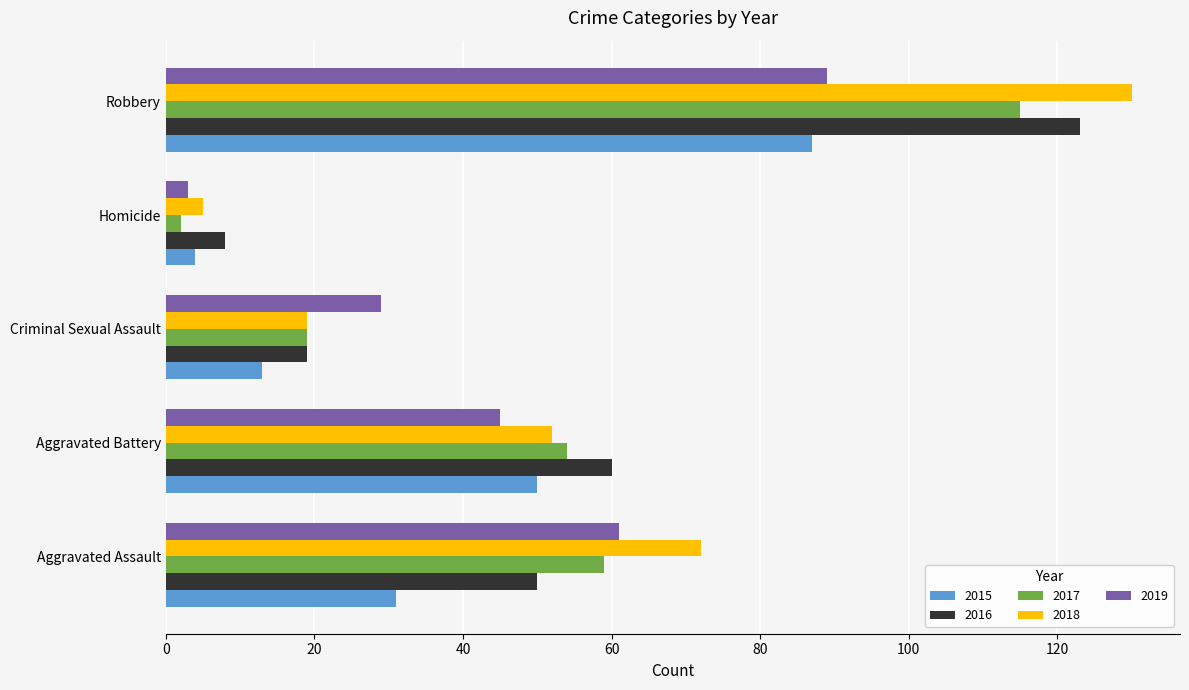

True or false: 2016 has a value of 25 at Aggravated Battery.

False